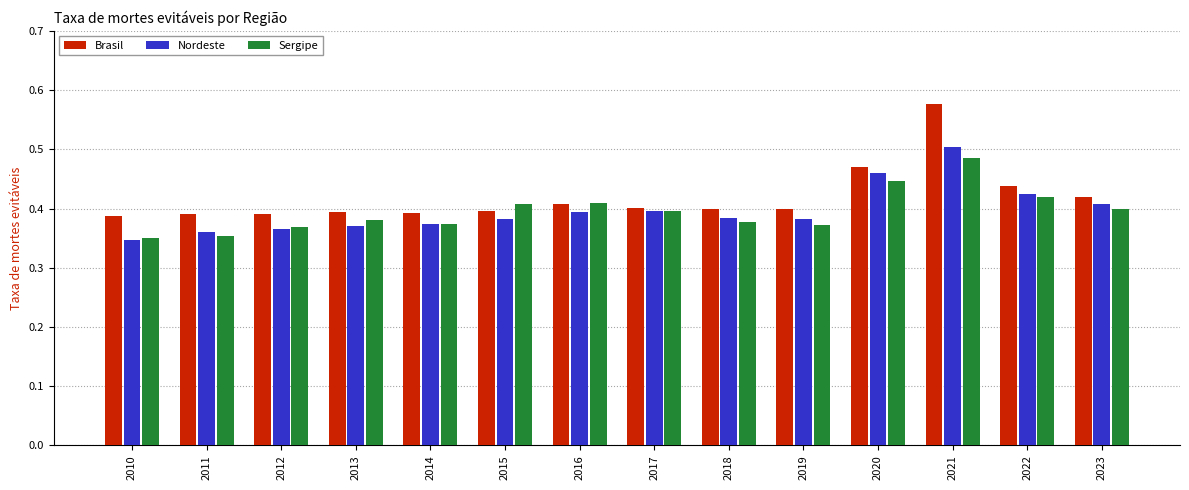

Which series has the largest total across all categories?

Brasil